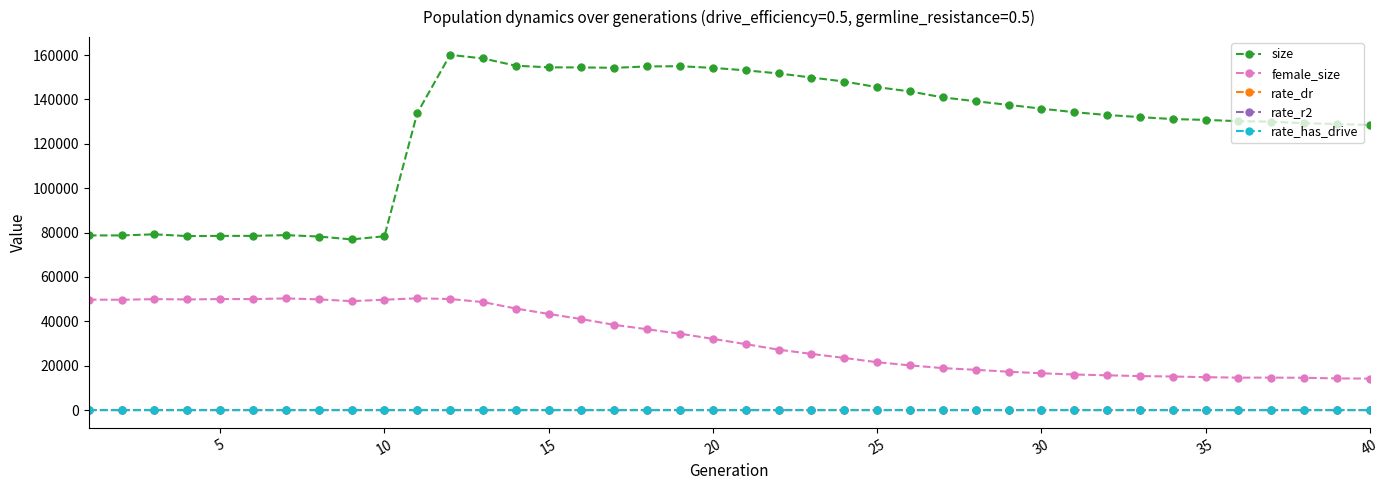

True or false: female_size has more than 2 interior local peaks.

True